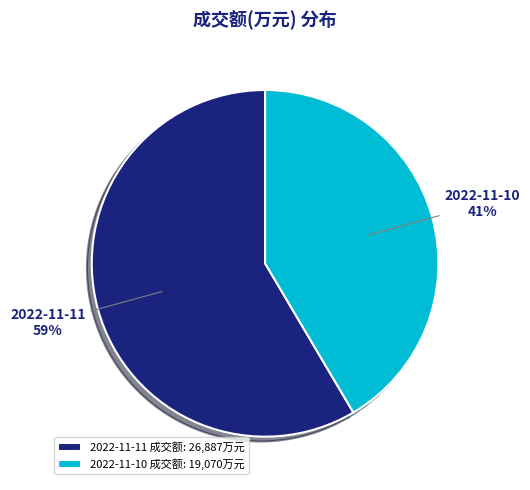

Is the sum of 2022-11-10 and 2022-11-11 greater than half?

Yes